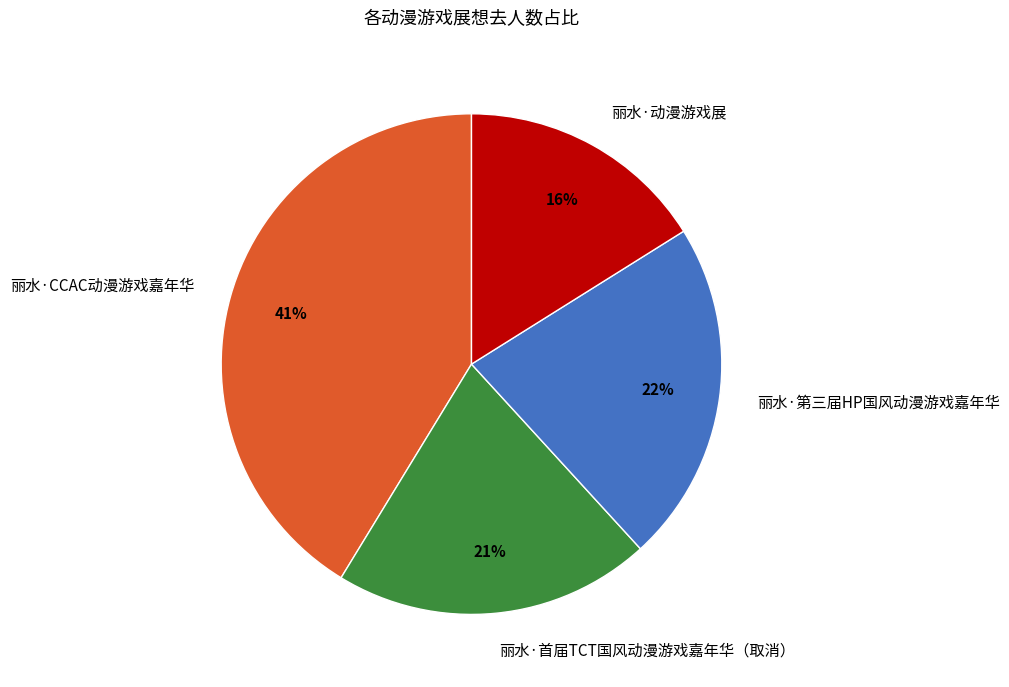

To the nearest percent, what is the difference between the largest and smallest slice percentages?

25%